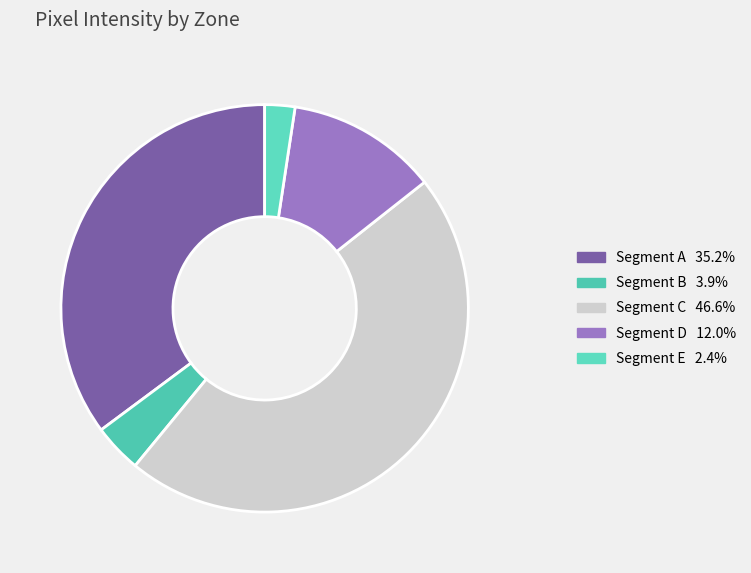

How many slices are in this pie chart?

5